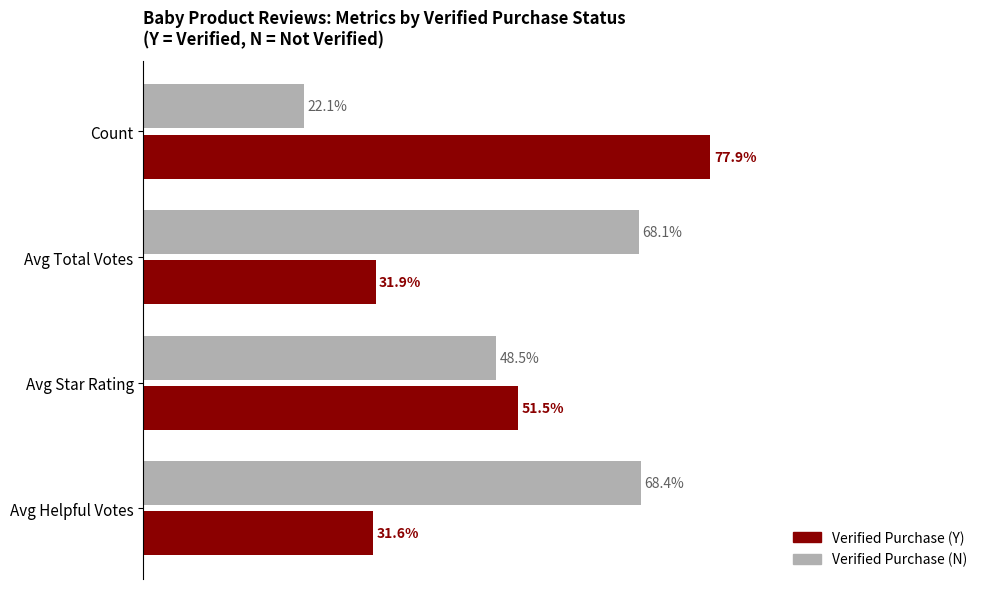

Which label corresponds to the largest value in the chart?

Count